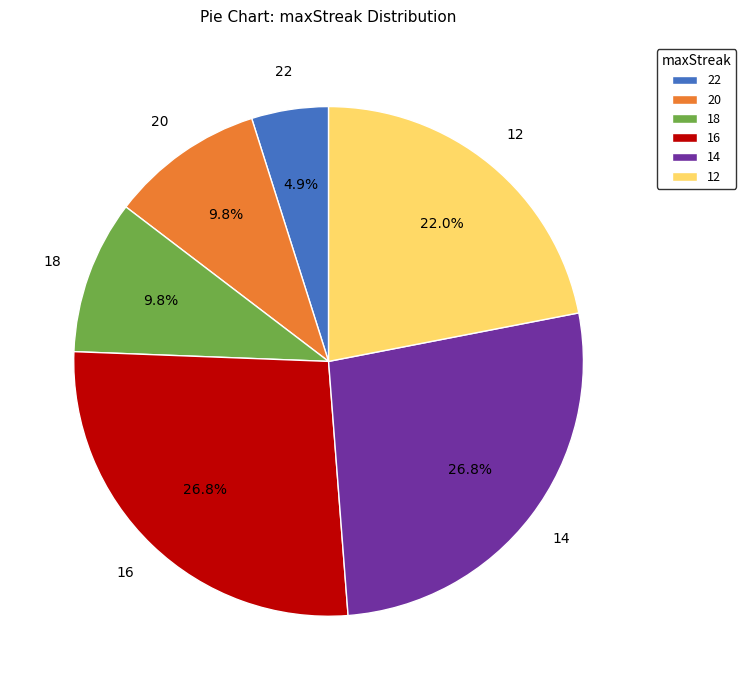

The 12 slice represents 9% of the pie. True or false?

False